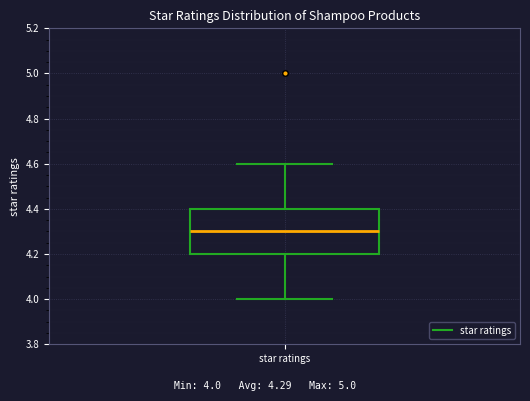

Read this box plot against the y-axis: the position of the median line, the range covered by the box, and the ends of both whiskers. The values are not printed on the chart, so give them approximately, as read against the axis.

median 4.3, box 4.2 to 4.4, whiskers 4.0 to 4.6